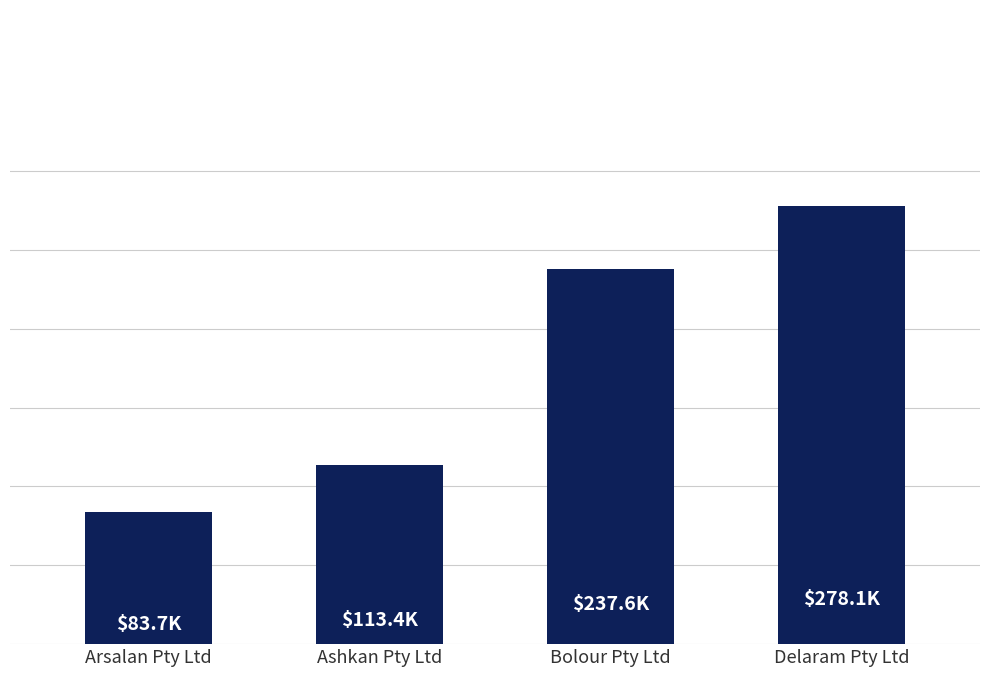

List the labels in order of value, smallest first.

Arsalan Pty Ltd, Ashkan Pty Ltd, Bolour Pty Ltd, Delaram Pty Ltd